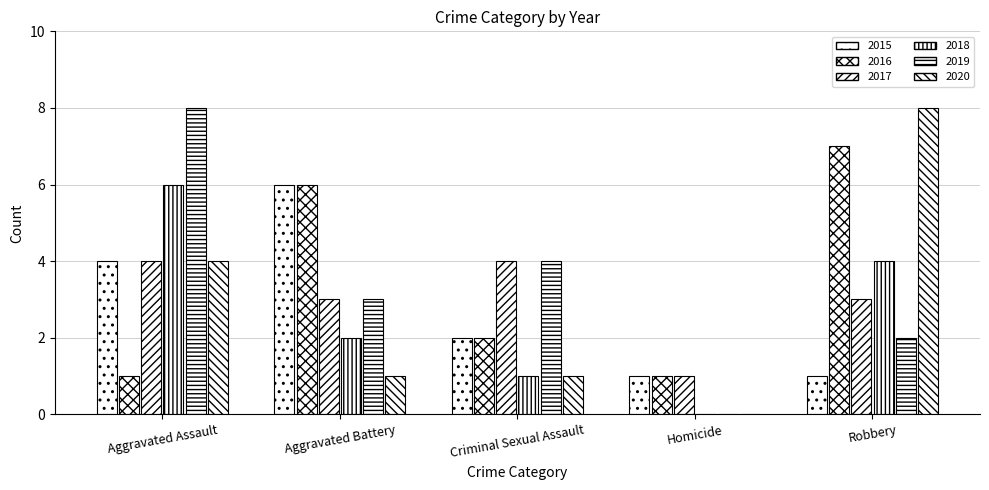

Count the number of data series in this chart.

6